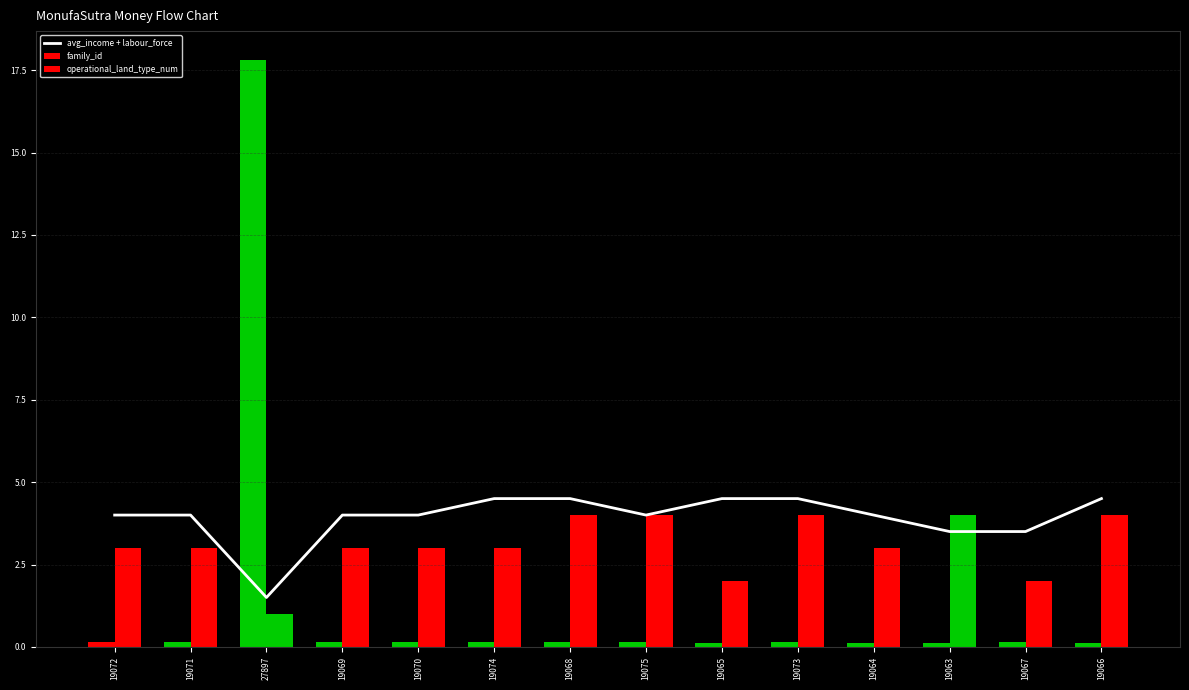

The value of avg_income + labour_force at 19069 is 4.0. True or false?

True